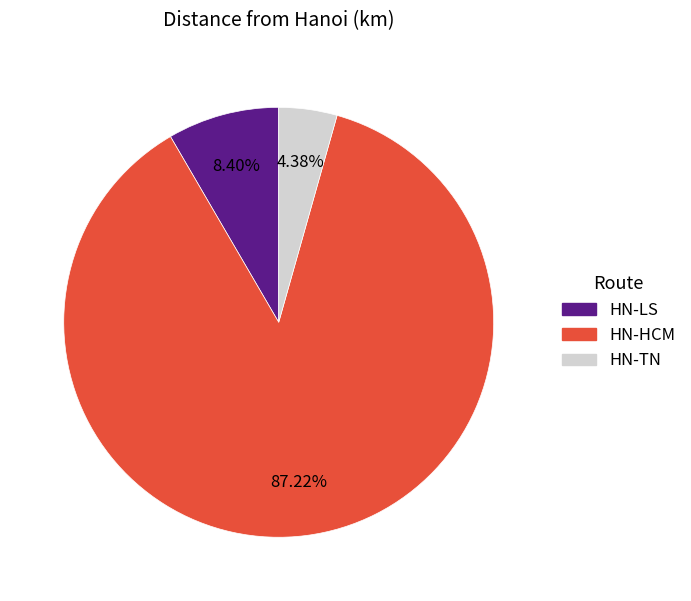

To the nearest percent, what portion does HN-LS represent?

8%